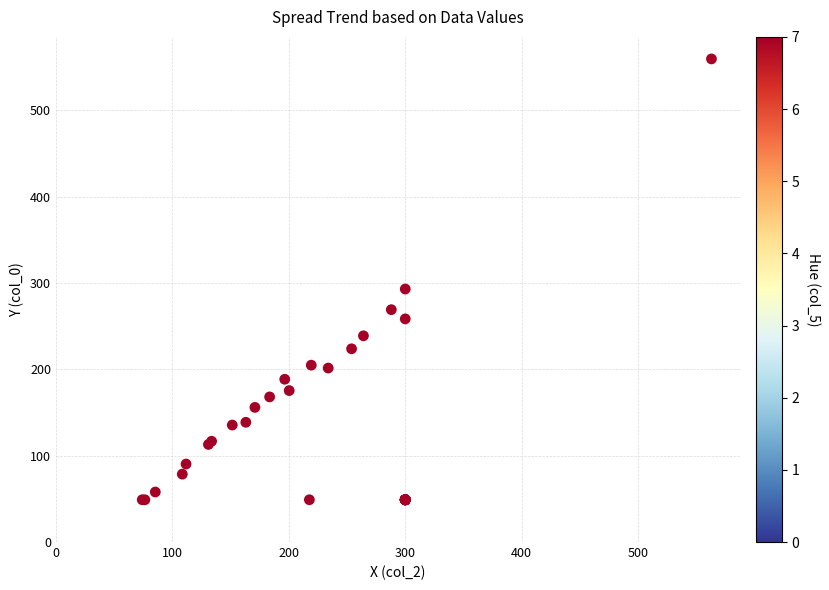

What Y value in the scatter plot is closest to 304?

293.1